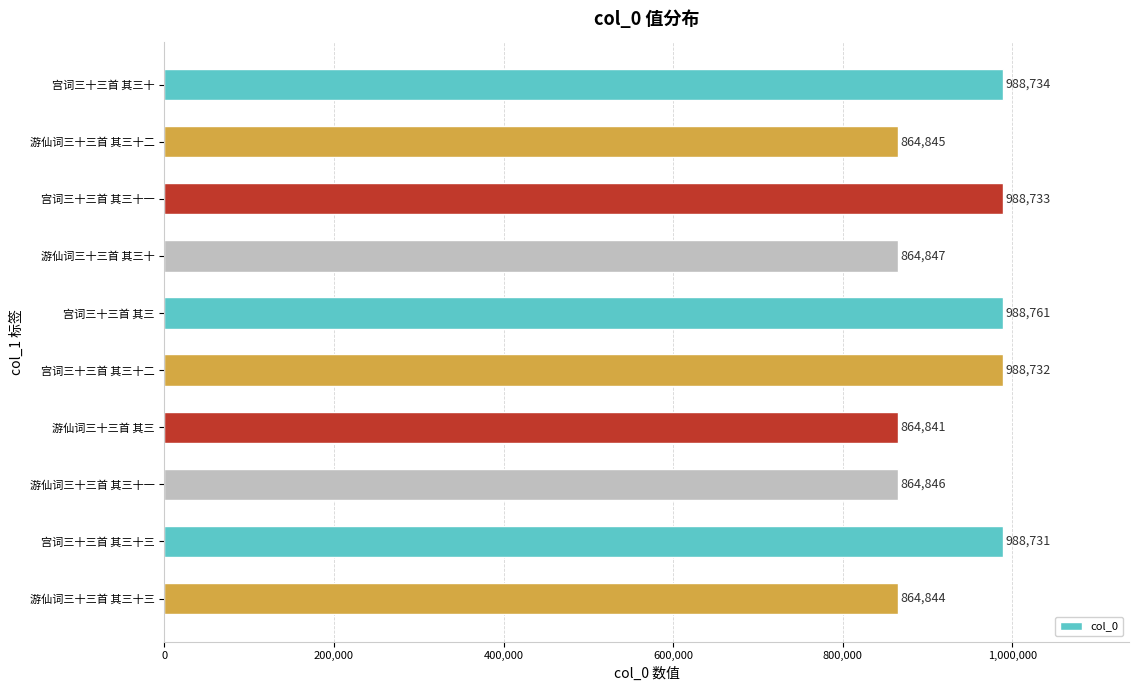

Approximately how many times larger is the value at 游仙词三十三首 其三十一 compared to 游仙词三十三首 其三?

1.0